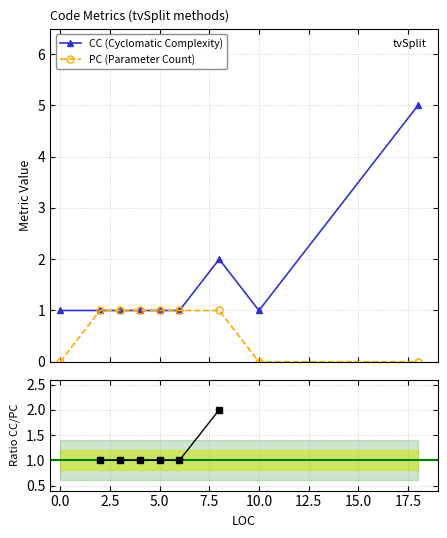

Count the number of categories in the chart.

9